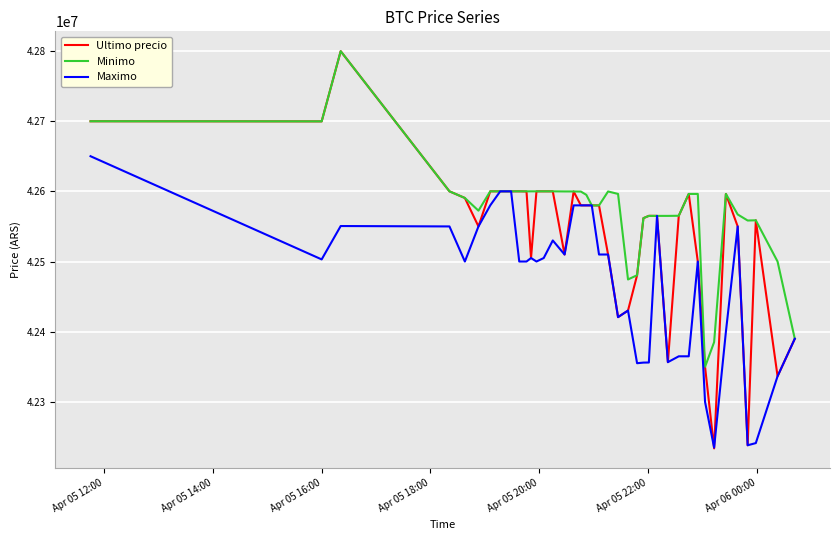

What is the highest value of the Ultimo precio series?

42799603